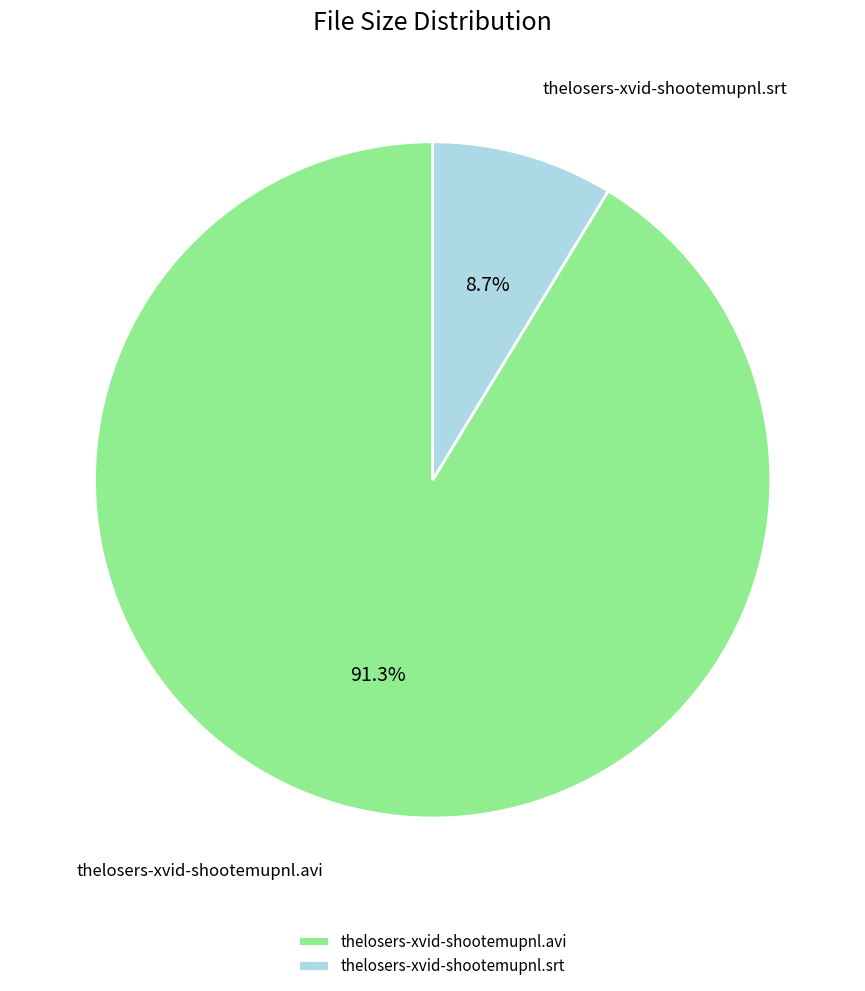

Which slice is the smallest?

thelosers-xvid-shootemupnl.srt